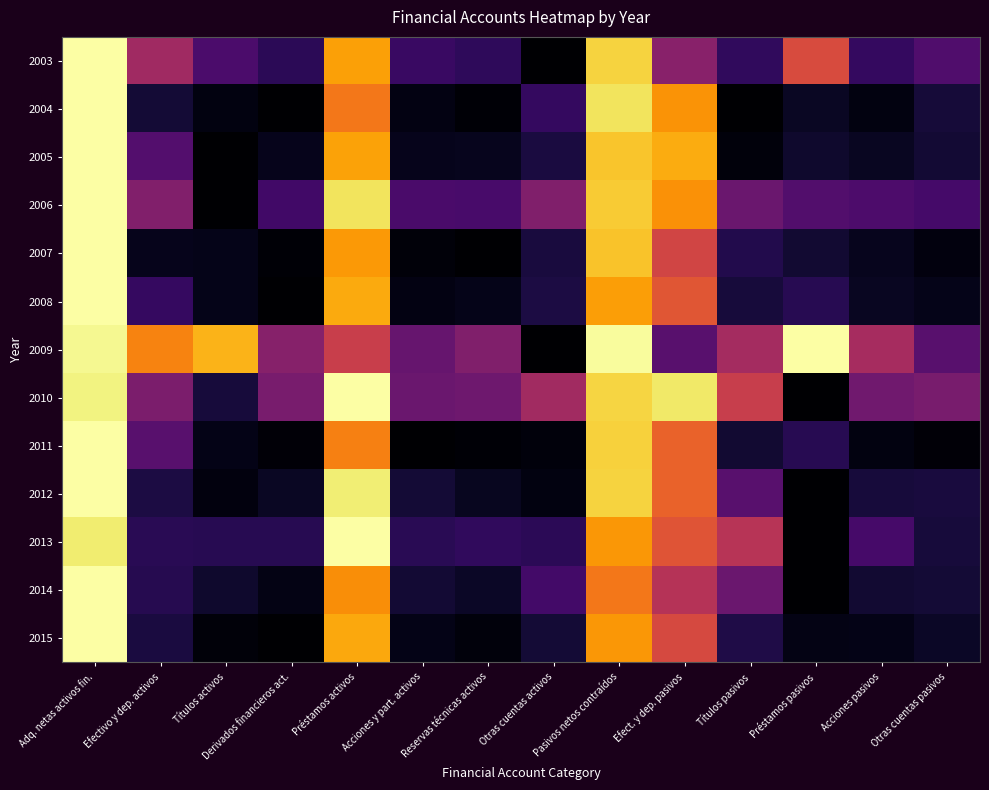

What is the greatest value displayed?

1.0